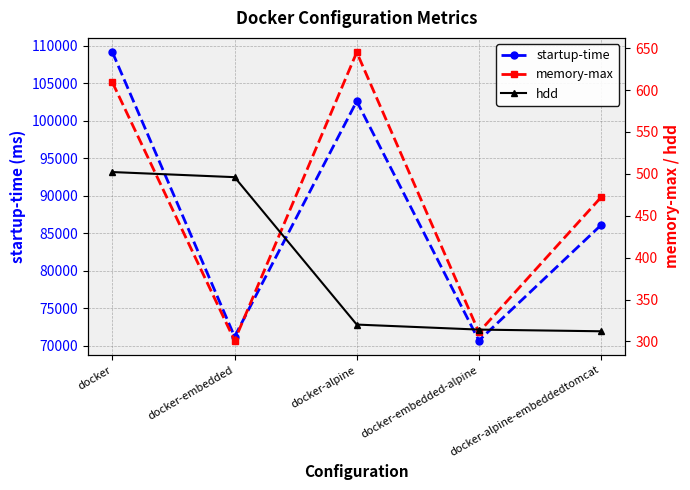

Rank the categories by startup-time value from lowest to highest.

docker-embedded-alpine, docker-embedded, docker-alpine-embeddedtomcat, docker-alpine, docker